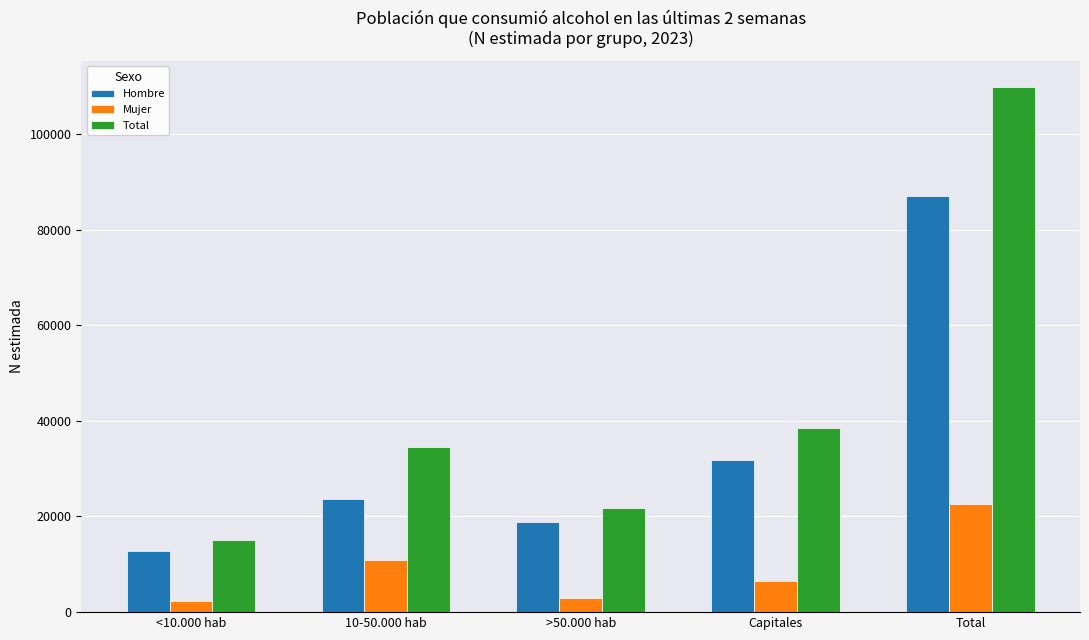

Which category has the highest value across all series?

Total